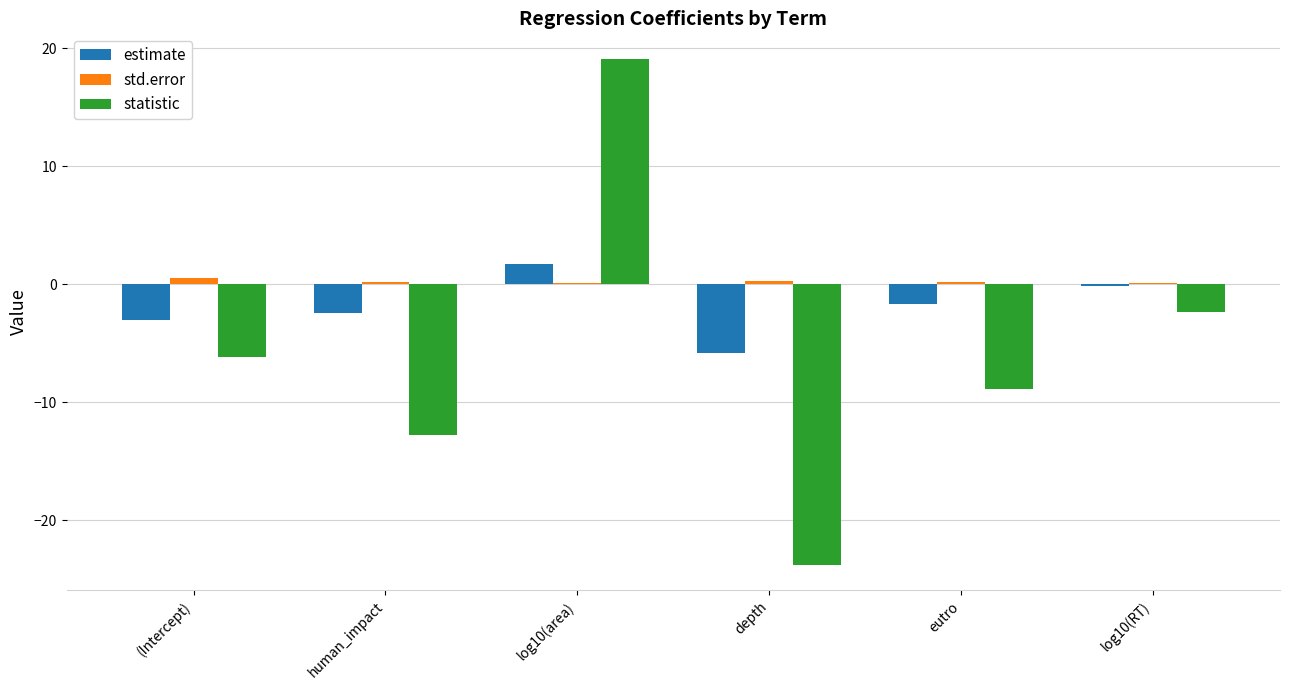

Are the bars grouped side by side (vs. stacked)?

Yes